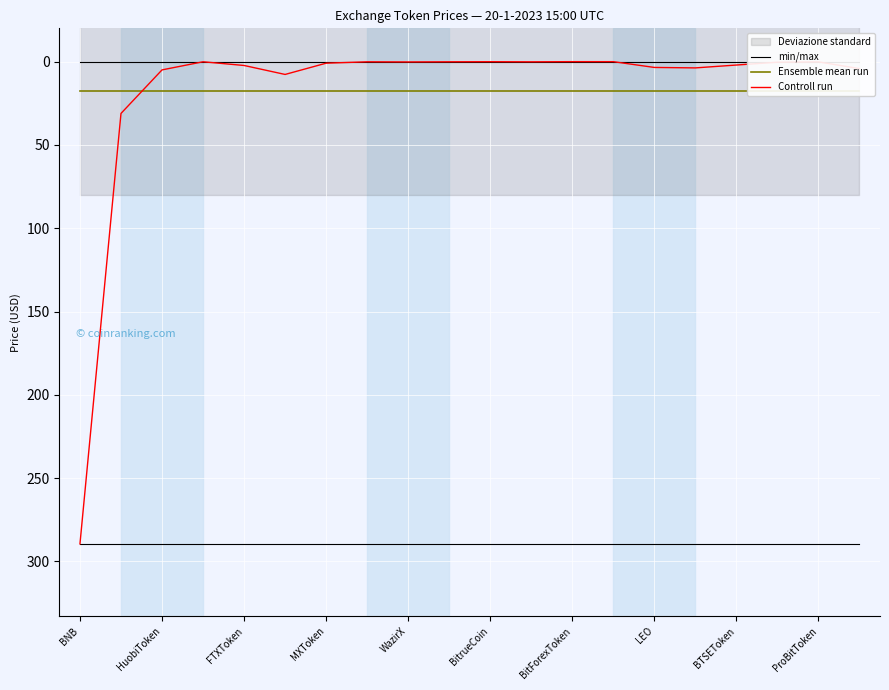

Is it true that min/max equals 289.4 at FTXToken?

True